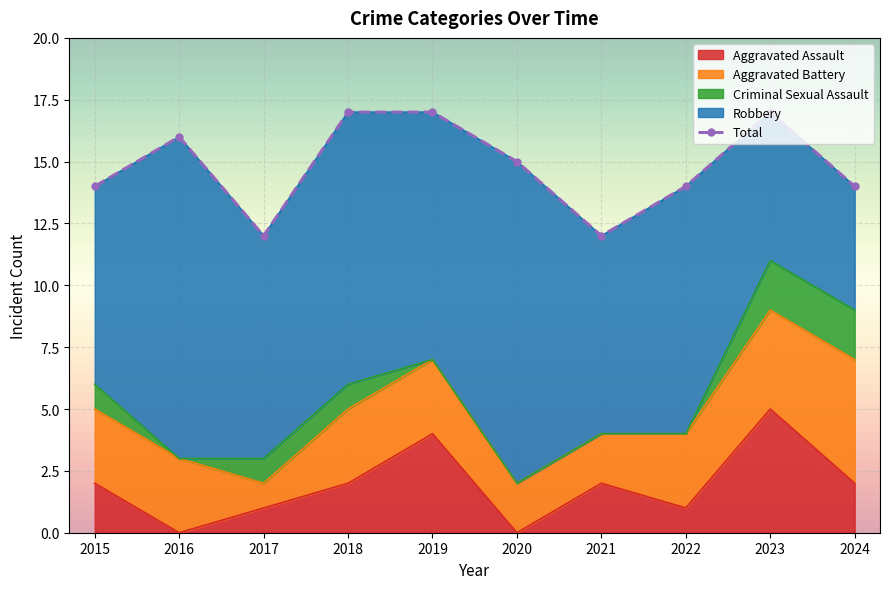

Read the value at 2020.

15